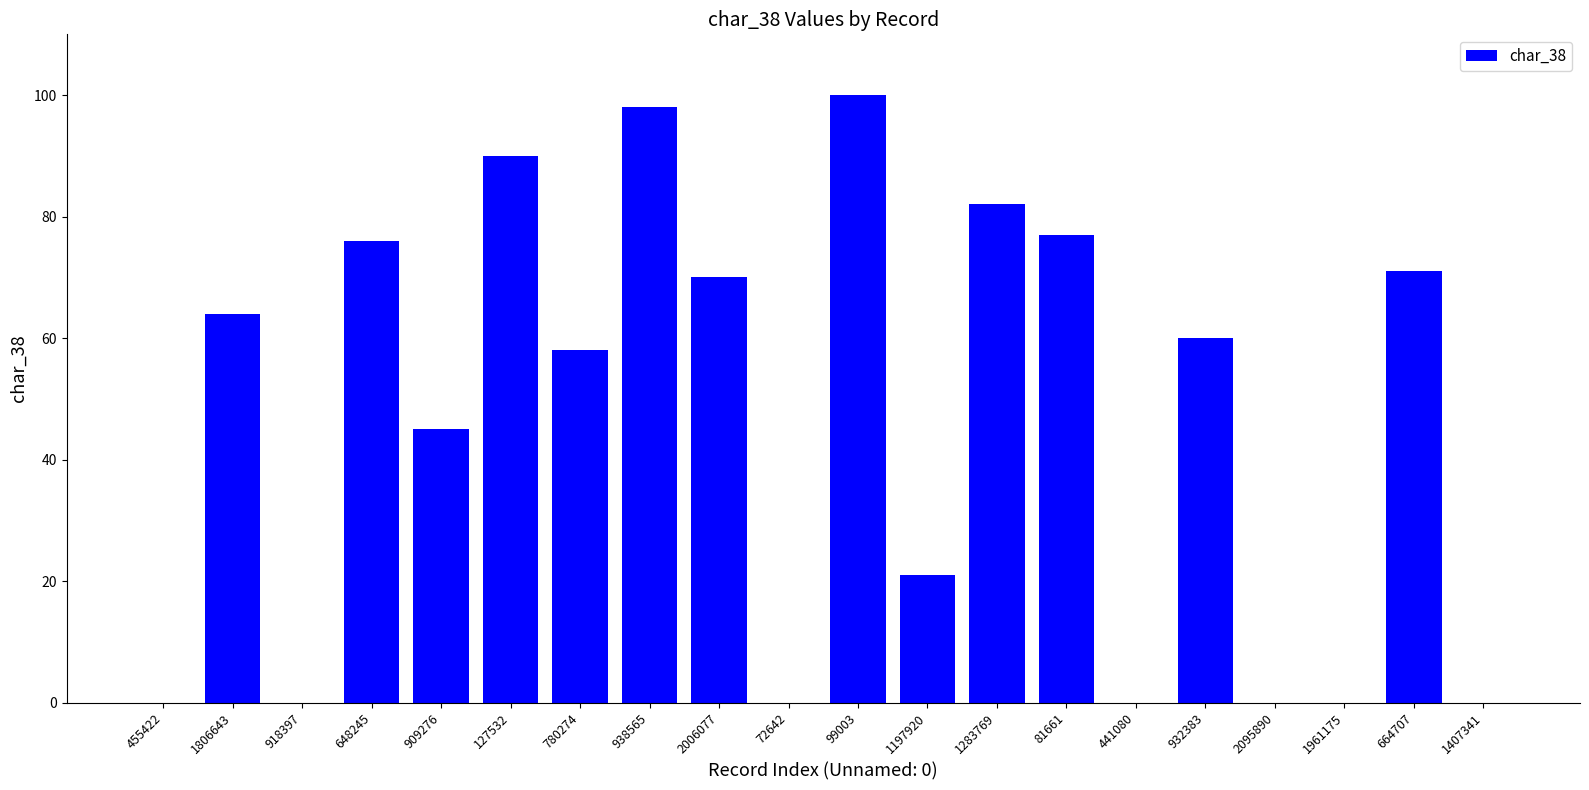

True or false: the data shows 76 at 648245.

True